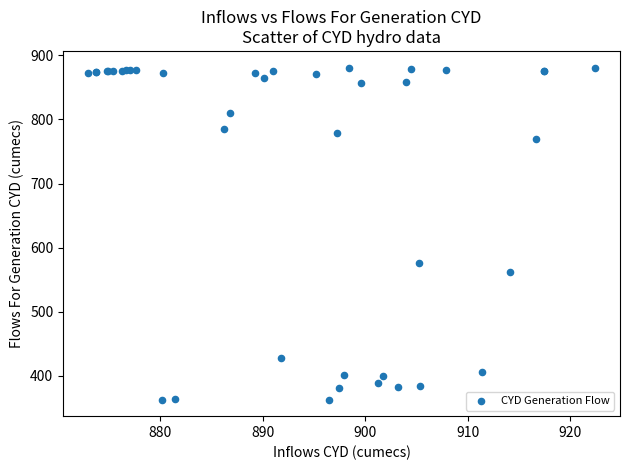

What Y value in the scatter plot is closest to 622?

576.8